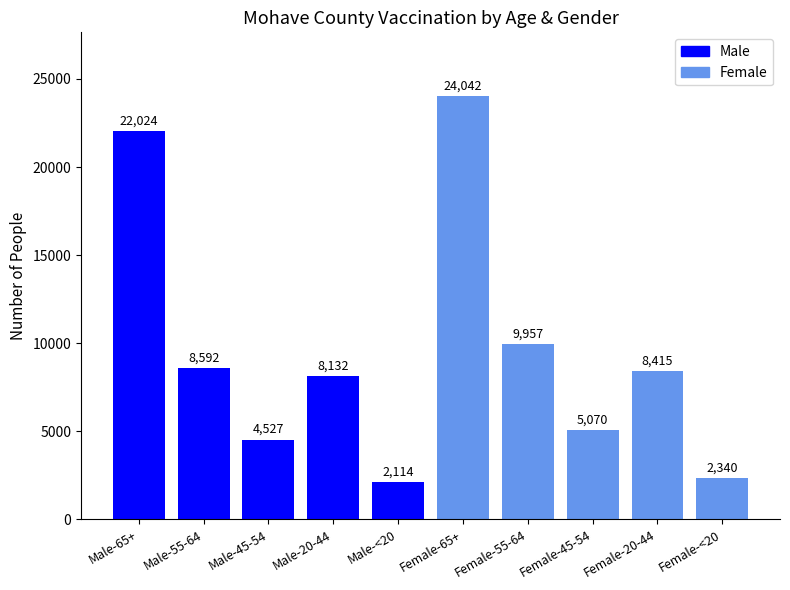

What is the label of the 2nd bar from the left?

Male-55-64